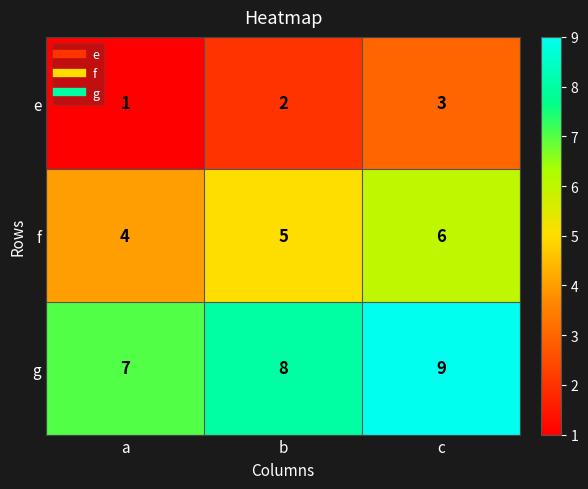

How many categories are shown in the chart?

3